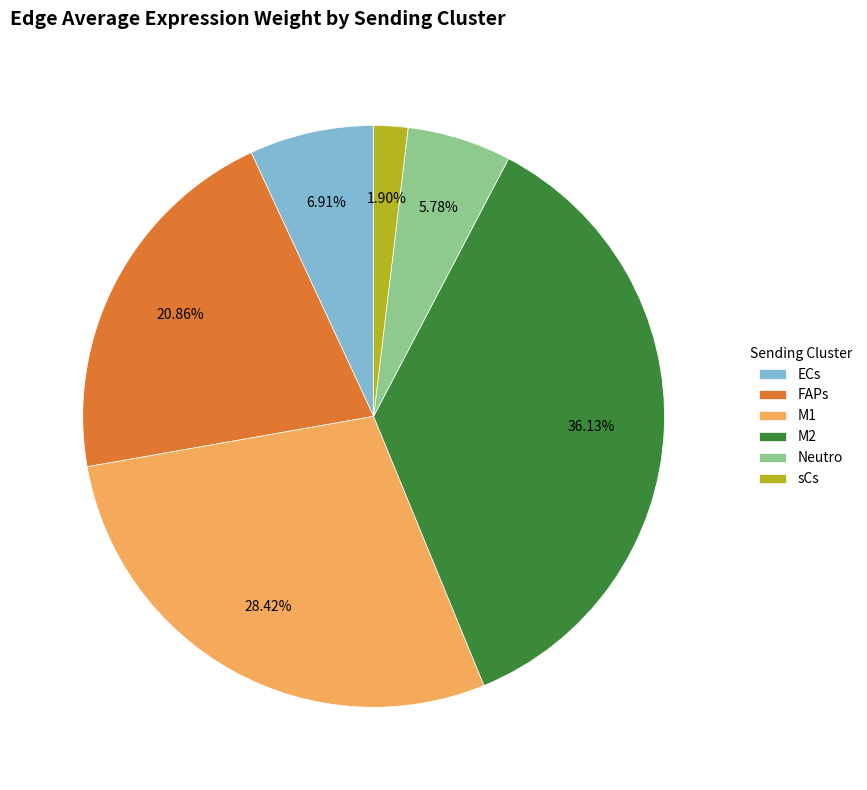

To the nearest percent, what portion does M1 represent?

28%